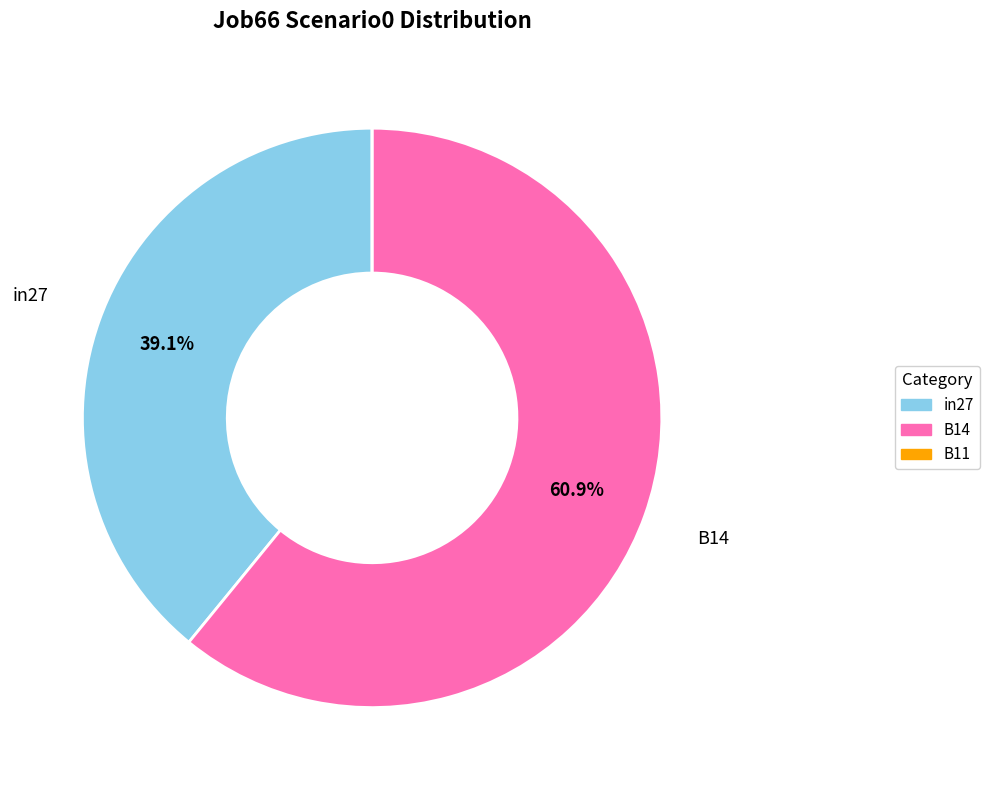

Does in27 represent more than half of the total?

No